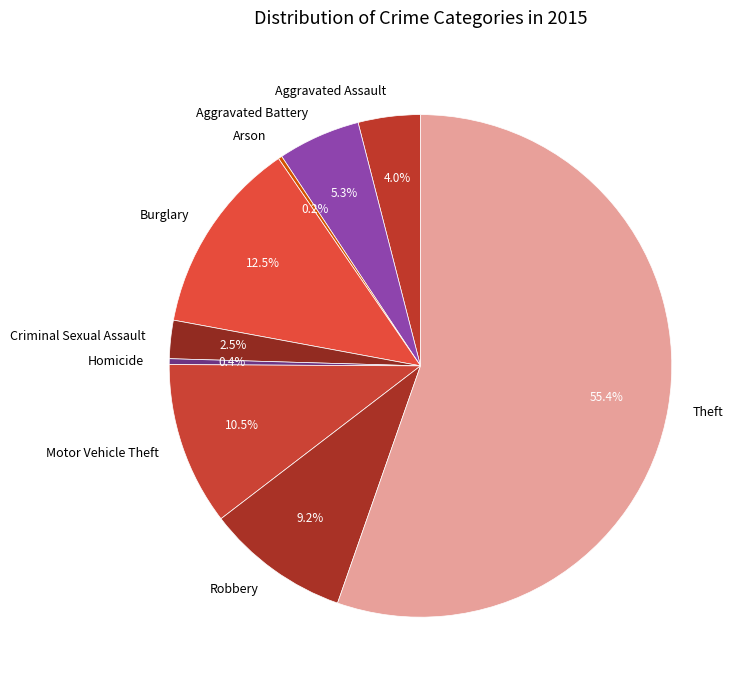

True or false: Theft accounts for 42% of the total.

False